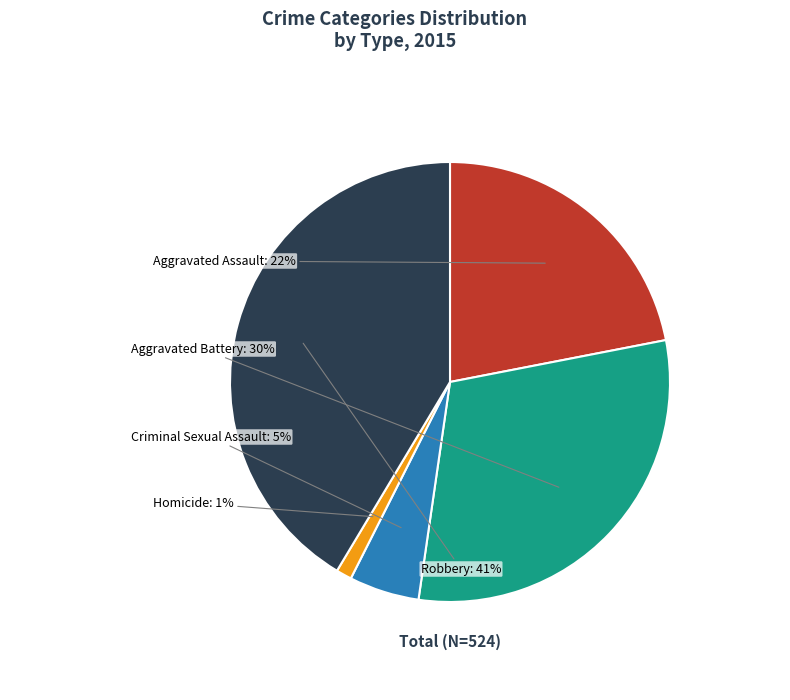

Does any single category account for the majority?

No